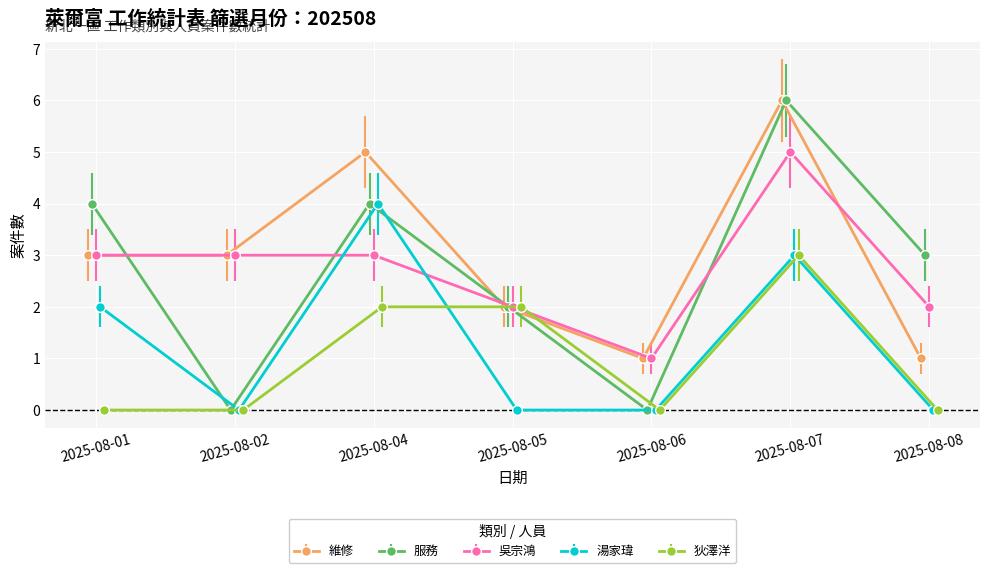

Where does the 維修 series first go above 3?

2025-08-04